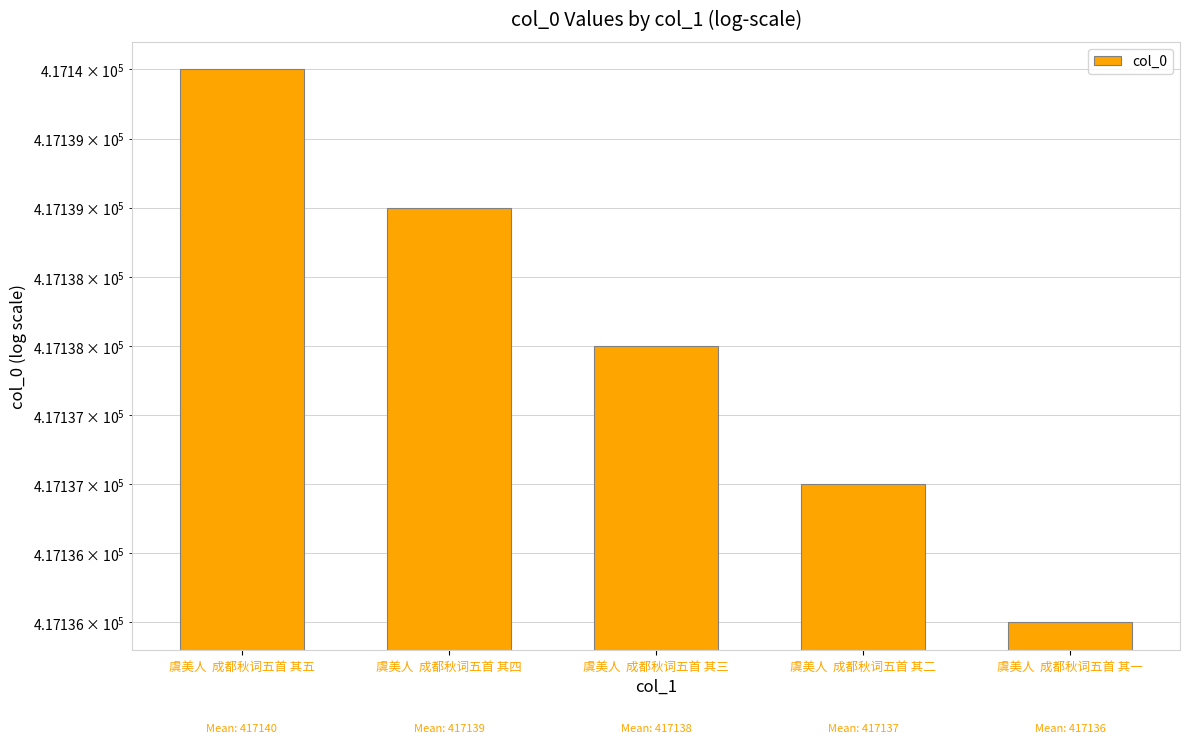

Count the values in the range 417137 to 417139.

3